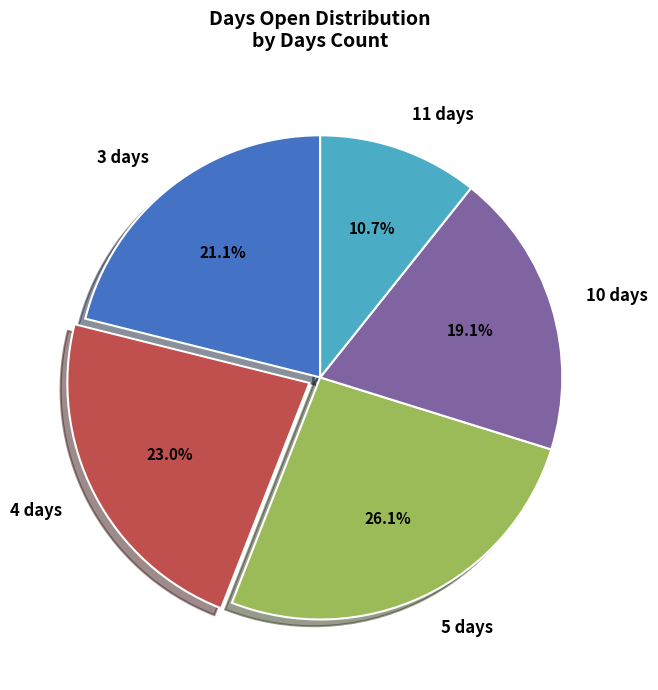

True or false: 10 days accounts for 31% of the total.

False